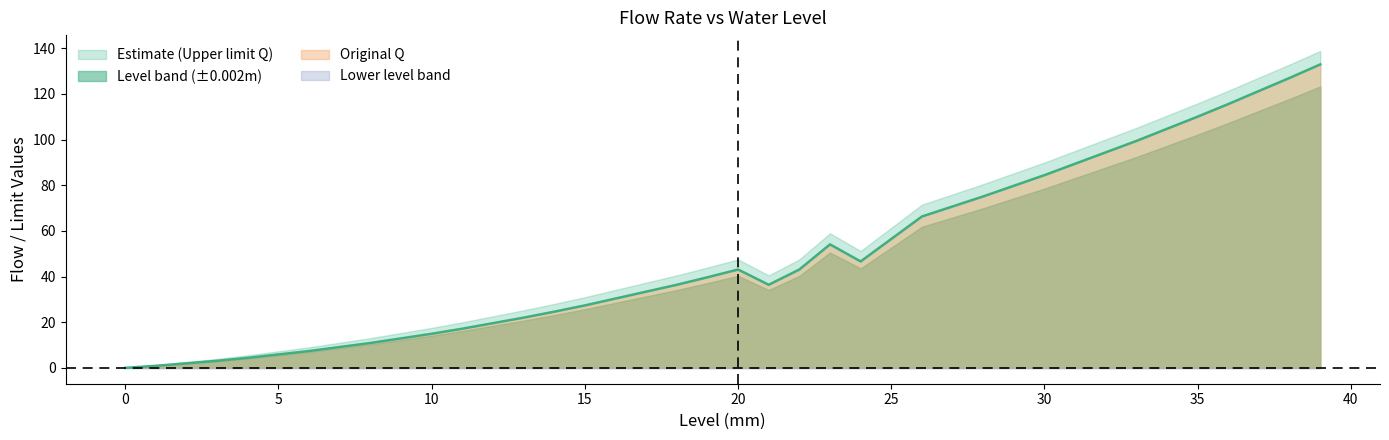

How many interior local peaks does the original Q series have?

2